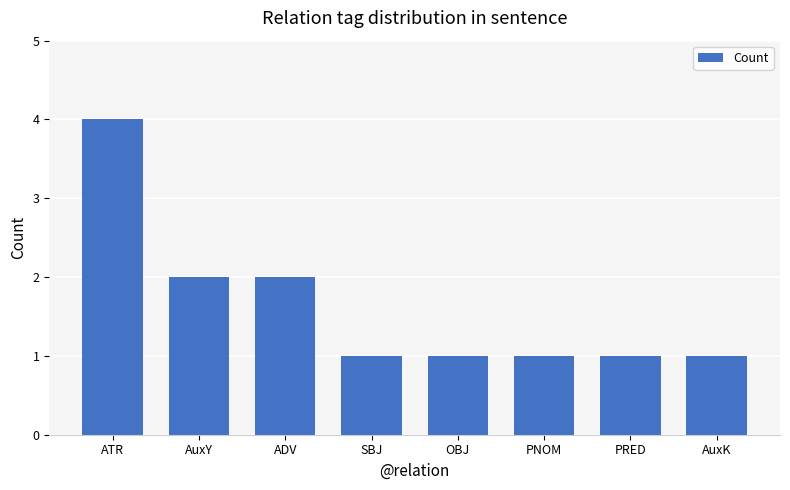

What position from the right is SBJ?

5